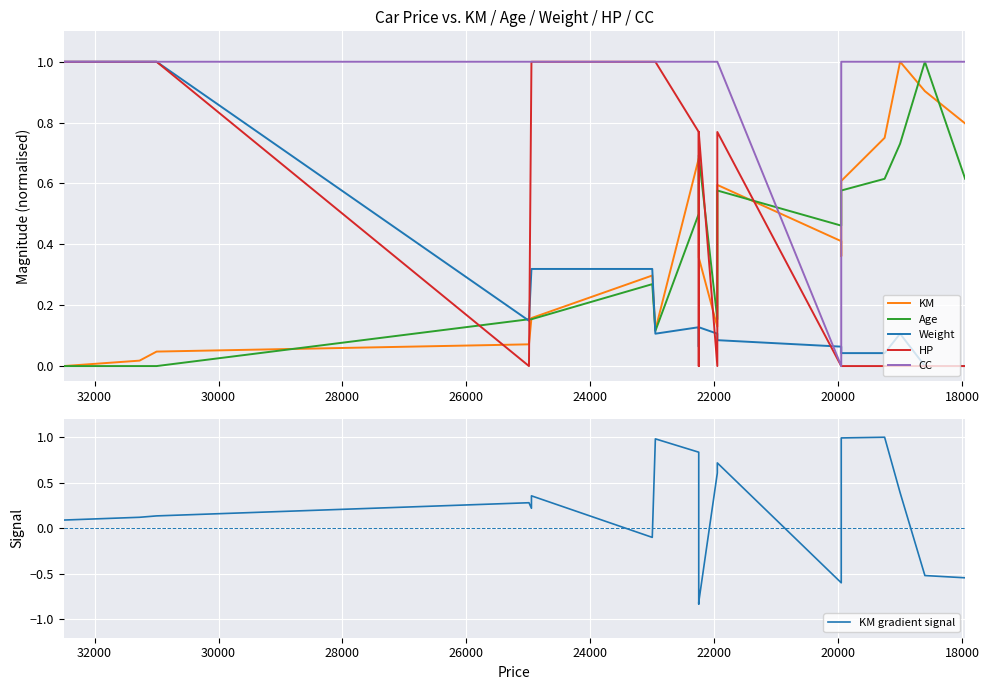

What is the highest value of the Age series?

1.0